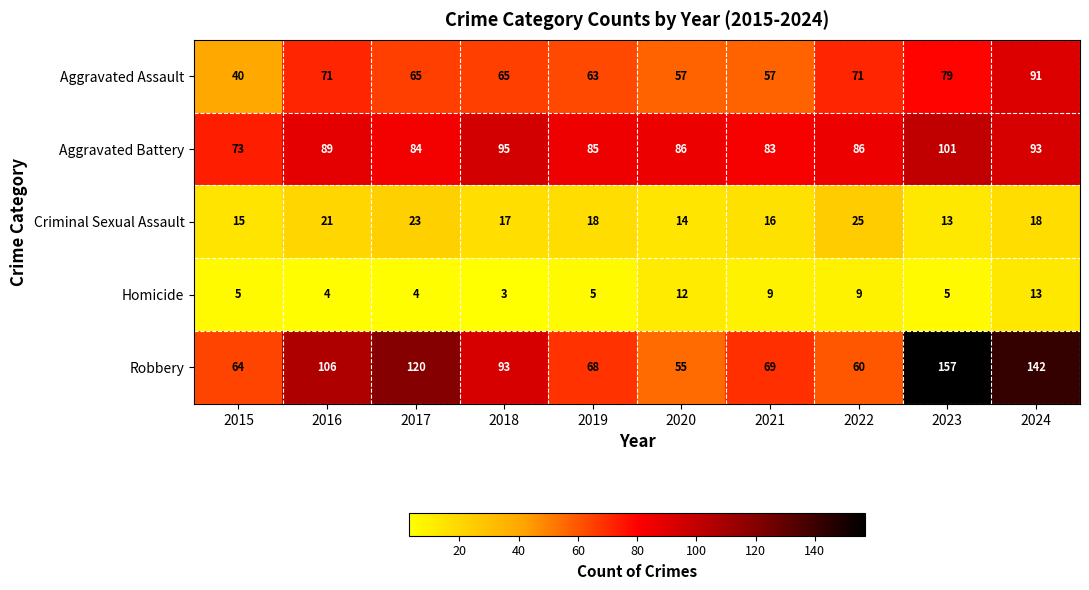

True or false: Robbery has a value of 150 at 2018.

False